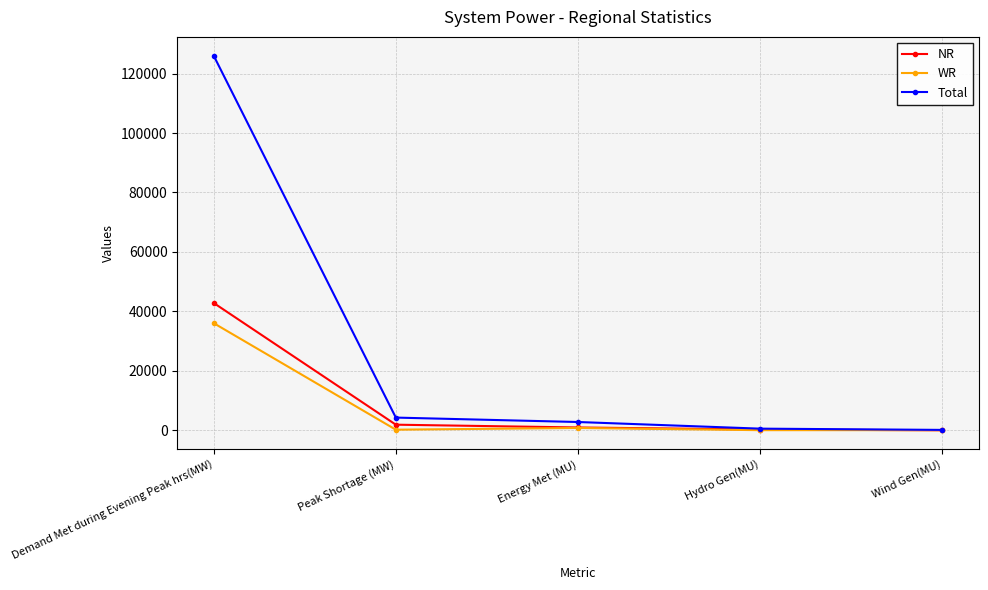

What is the value of the NR point at the 3rd from the left?

949